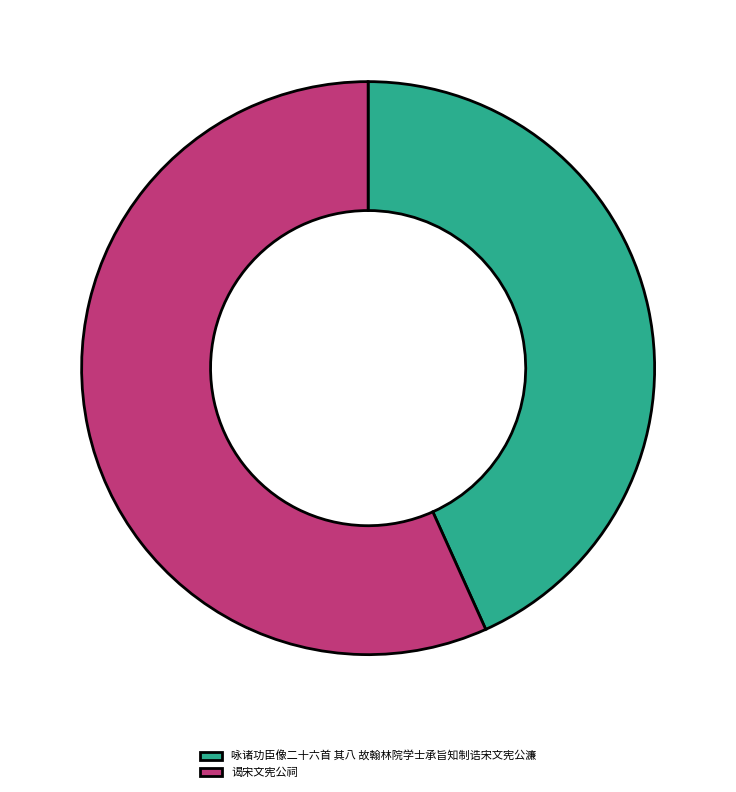

Approximately how many times larger is the value at 谒宋文宪公祠 compared to 咏诸功臣像二十六首 其八 故翰林院学士承旨知制诰宋文宪公濂?

1.3